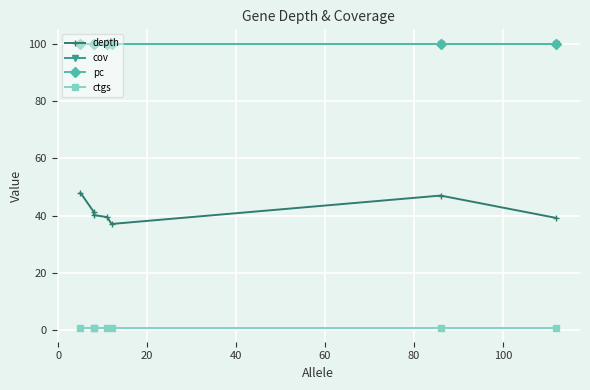

At how many categories does at least one series exceed 1?

7